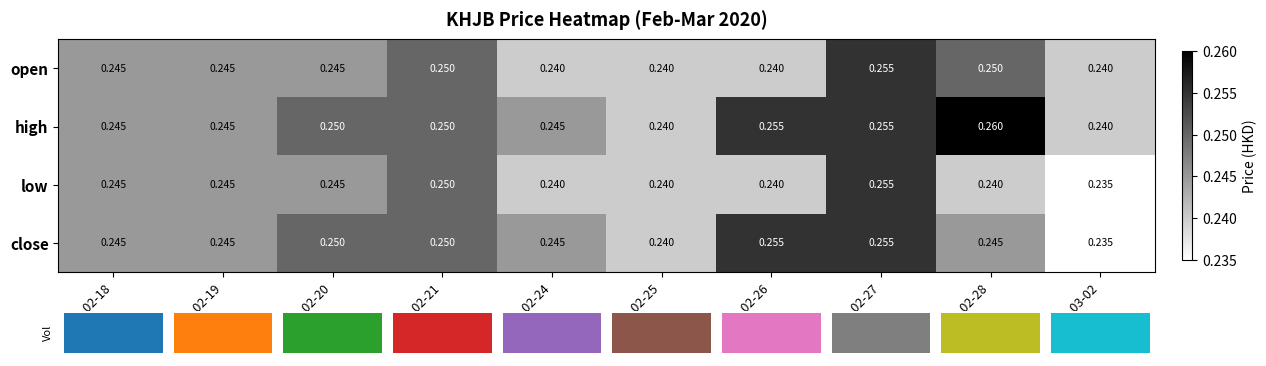

List the series in order of their overall mean, highest first.

high, close, open, low